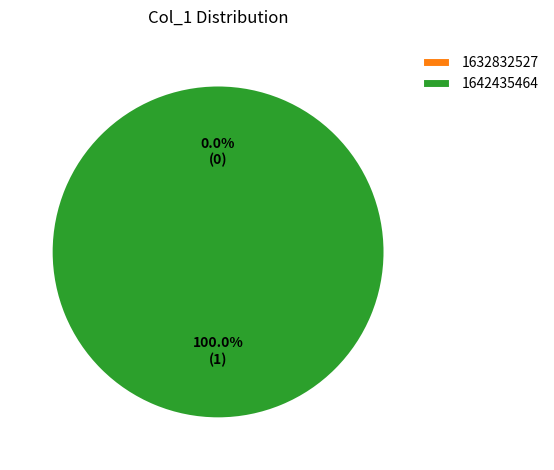

Which slice is the smallest?

1632832527